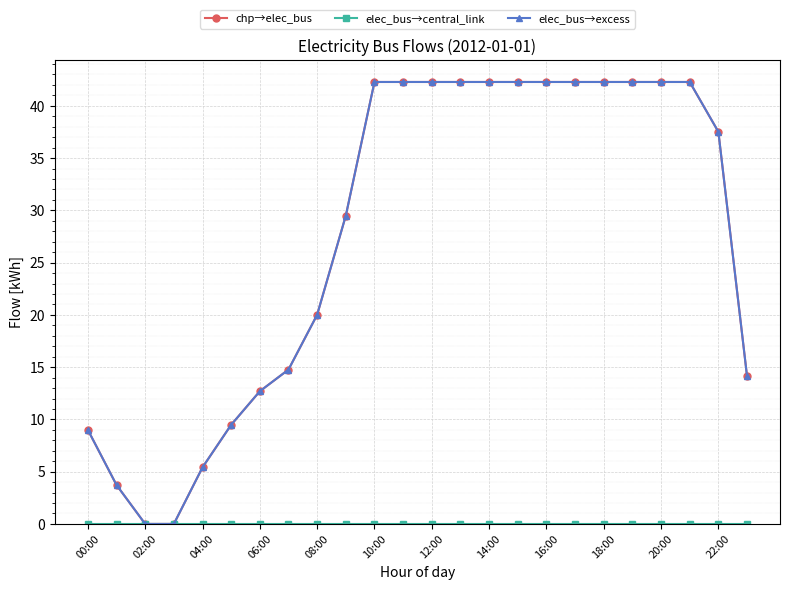

Is this an area chart (filled region under the line)?

No